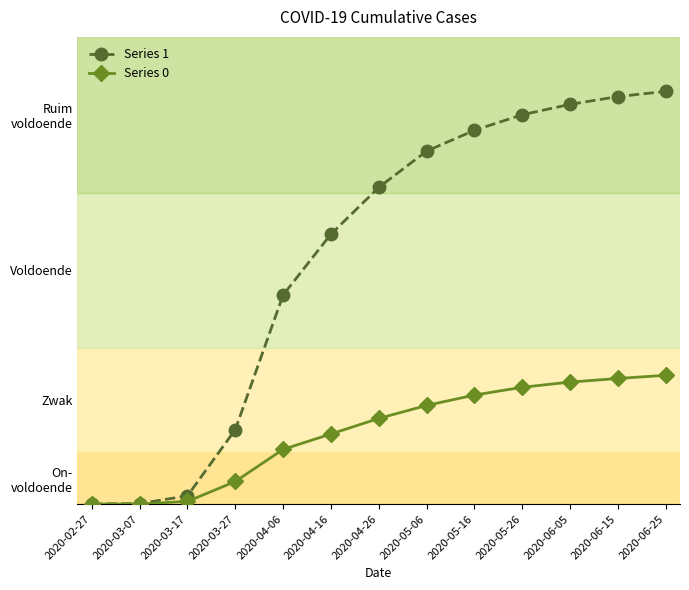

Does the chart have visible grid lines?

No